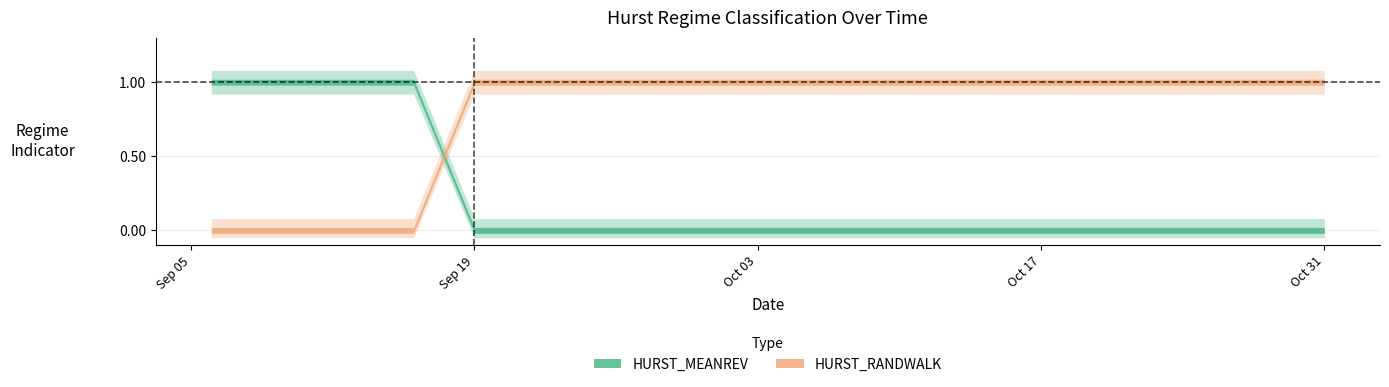

How many distinct data groups are displayed?

2